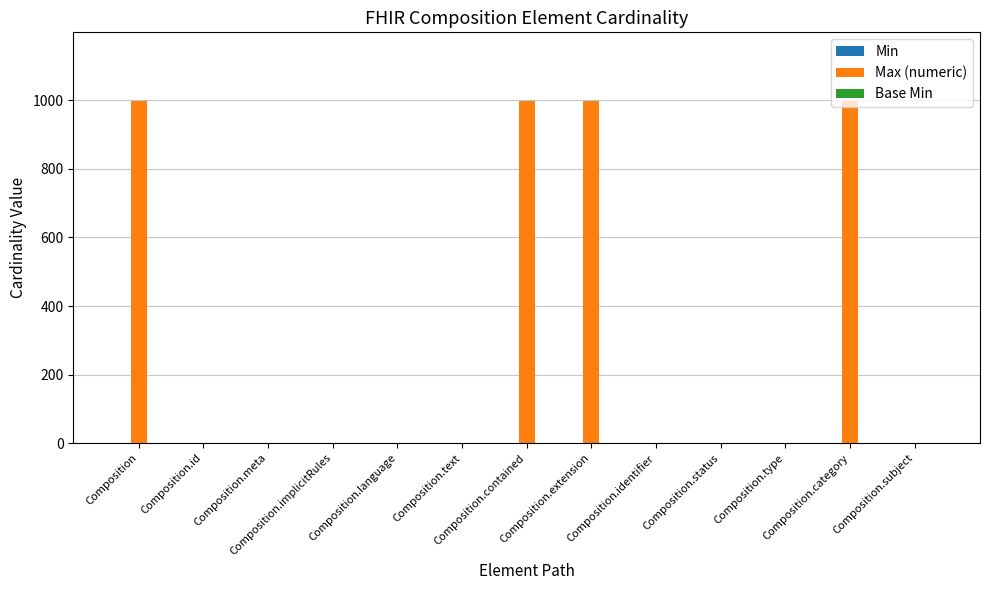

What is the label of the 8th bar from the right?

Composition.text